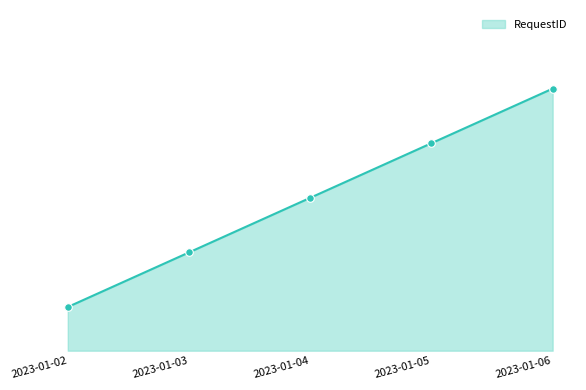

Approximately how many times larger is the value at 2023-01-02 compared to 2023-01-03?

0.4